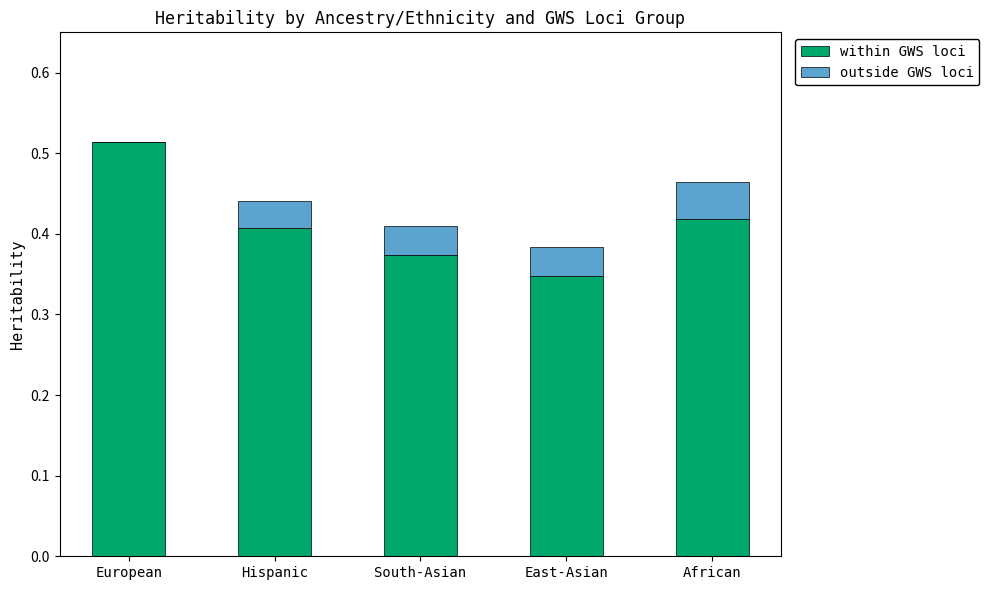

At which category is the sum across all series the highest?

European